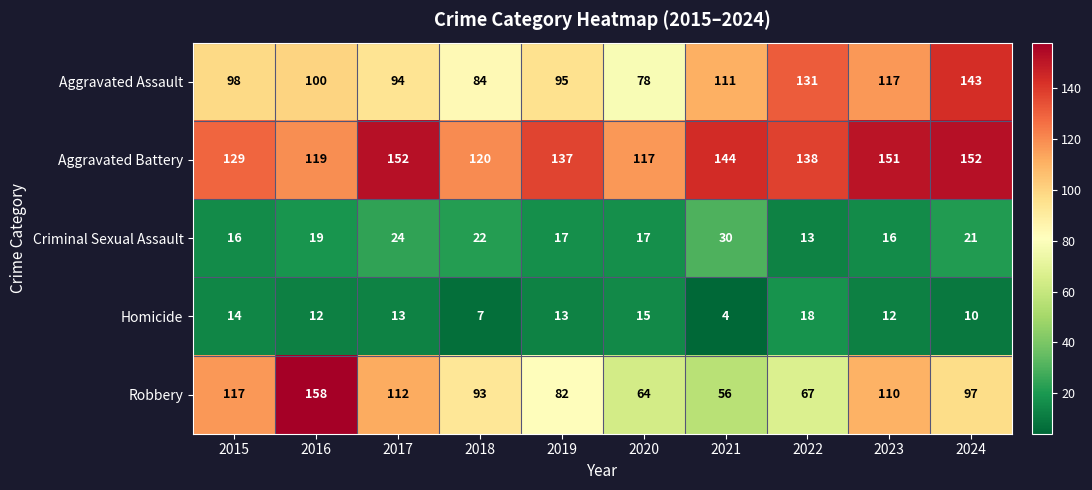

At which label is Robbery closest to 107?

2023